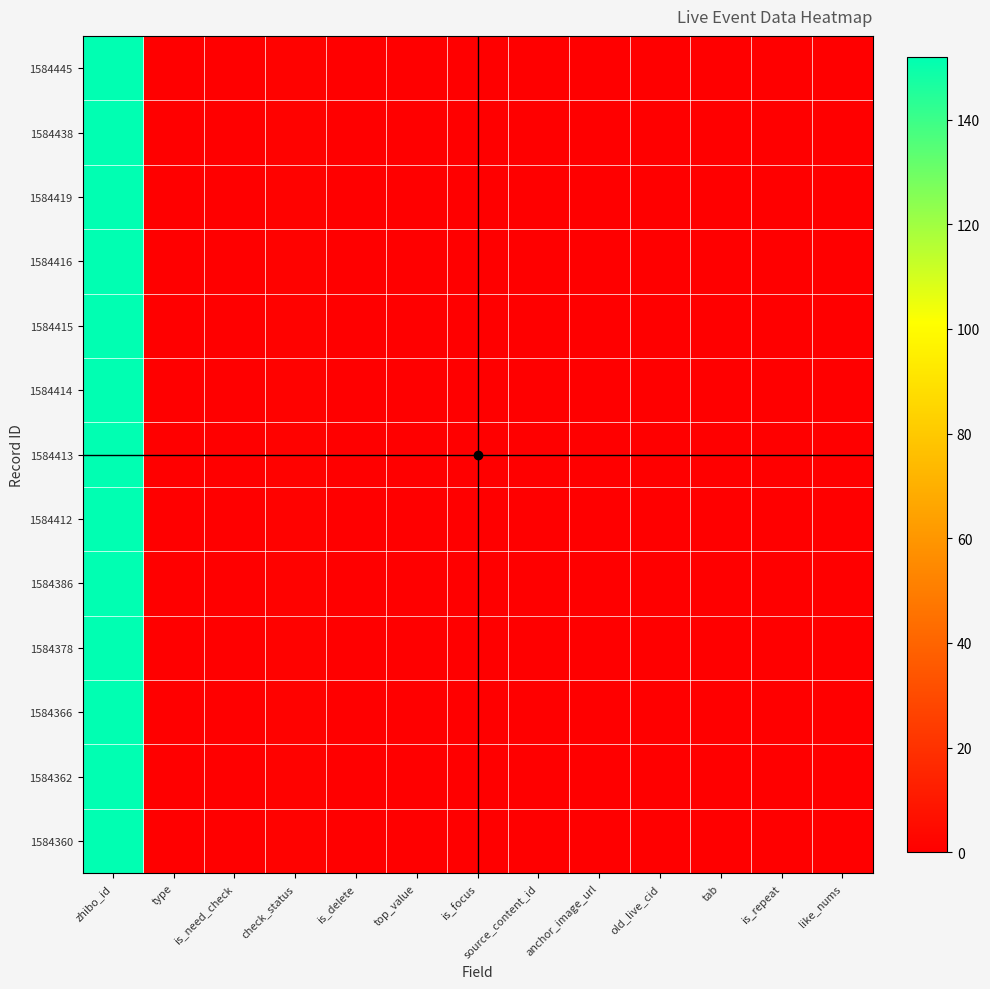

Reading right to left, what are all the values shown in this chart?

1584445: like_nums=0	is_repeat=0	tab=0	old_live_cid=0	anchor_image_url=0	source_content_id=0	is_focus=0	top_value=0	is_delete=0	check_status=1	is_need_check=0	type=0	zhibo_id=152
1584438: like_nums=0	is_repeat=0	tab=0	old_live_cid=0	anchor_image_url=0	source_content_id=0	is_focus=0	top_value=0	is_delete=0	check_status=1	is_need_check=0	type=0	zhibo_id=152
1584419: like_nums=0	is_repeat=0	tab=0	old_live_cid=0	anchor_image_url=0	source_content_id=0	is_focus=0	top_value=0	is_delete=0	check_status=1	is_need_check=0	type=0	zhibo_id=152
1584416: like_nums=0	is_repeat=0	tab=0	old_live_cid=0	anchor_image_url=0	source_content_id=0	is_focus=0	top_value=0	is_delete=0	check_status=1	is_need_check=0	type=0	zhibo_id=152
1584415: like_nums=0	is_repeat=0	tab=0	old_live_cid=0	anchor_image_url=0	source_content_id=0	is_focus=0	top_value=0	is_delete=0	check_status=1	is_need_check=0	type=0	zhibo_id=152
1584414: like_nums=0	is_repeat=0	tab=0	old_live_cid=0	anchor_image_url=0	source_content_id=0	is_focus=0	top_value=0	is_delete=0	check_status=1	is_need_check=0	type=0	zhibo_id=152
1584413: like_nums=0	is_repeat=0	tab=0	old_live_cid=0	anchor_image_url=0	source_content_id=0	is_focus=0	top_value=0	is_delete=0	check_status=1	is_need_check=0	type=0	zhibo_id=152
1584412: like_nums=0	is_repeat=0	tab=0	old_live_cid=0	anchor_image_url=0	source_content_id=0	is_focus=0	top_value=0	is_delete=0	check_status=1	is_need_check=0	type=0	zhibo_id=152
1584386: like_nums=0	is_repeat=0	tab=0	old_live_cid=0	anchor_image_url=0	source_content_id=0	is_focus=0	top_value=0	is_delete=0	check_status=1	is_need_check=0	type=0	zhibo_id=152
1584378: like_nums=0	is_repeat=0	tab=0	old_live_cid=0	anchor_image_url=0	source_content_id=0	is_focus=0	top_value=0	is_delete=0	check_status=1	is_need_check=0	type=0	zhibo_id=152
1584366: like_nums=0	is_repeat=0	tab=0	old_live_cid=0	anchor_image_url=0	source_content_id=0	is_focus=0	top_value=0	is_delete=0	check_status=1	is_need_check=0	type=0	zhibo_id=152
1584362: like_nums=0	is_repeat=0	tab=0	old_live_cid=0	anchor_image_url=0	source_content_id=0	is_focus=0	top_value=0	is_delete=0	check_status=1	is_need_check=0	type=0	zhibo_id=152
1584360: like_nums=0	is_repeat=0	tab=0	old_live_cid=0	anchor_image_url=0	source_content_id=0	is_focus=0	top_value=0	is_delete=0	check_status=1	is_need_check=0	type=0	zhibo_id=152